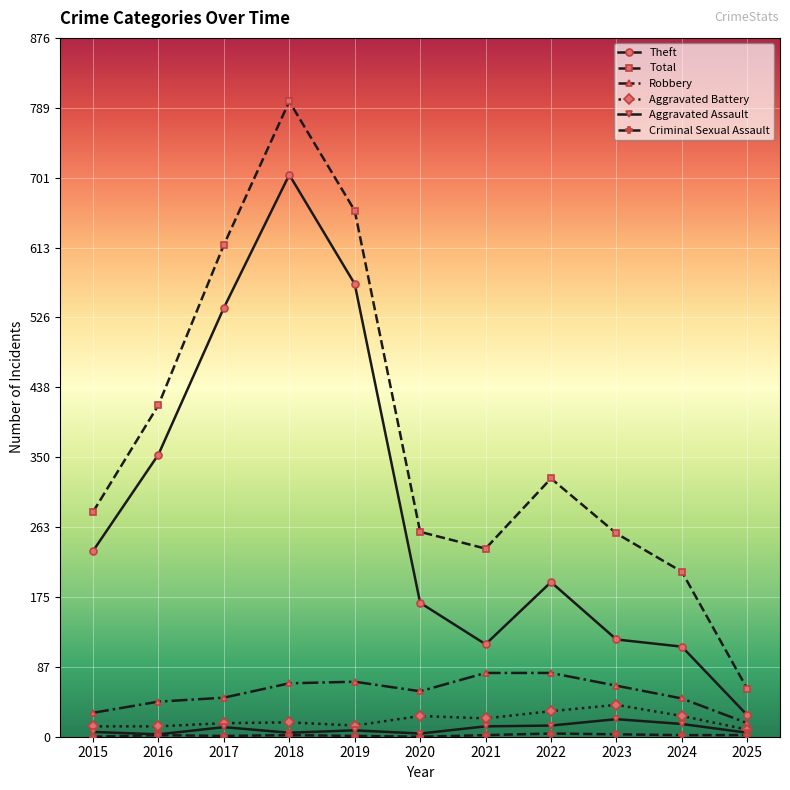

The Robbery series shows 13 at 2020. True or false?

False